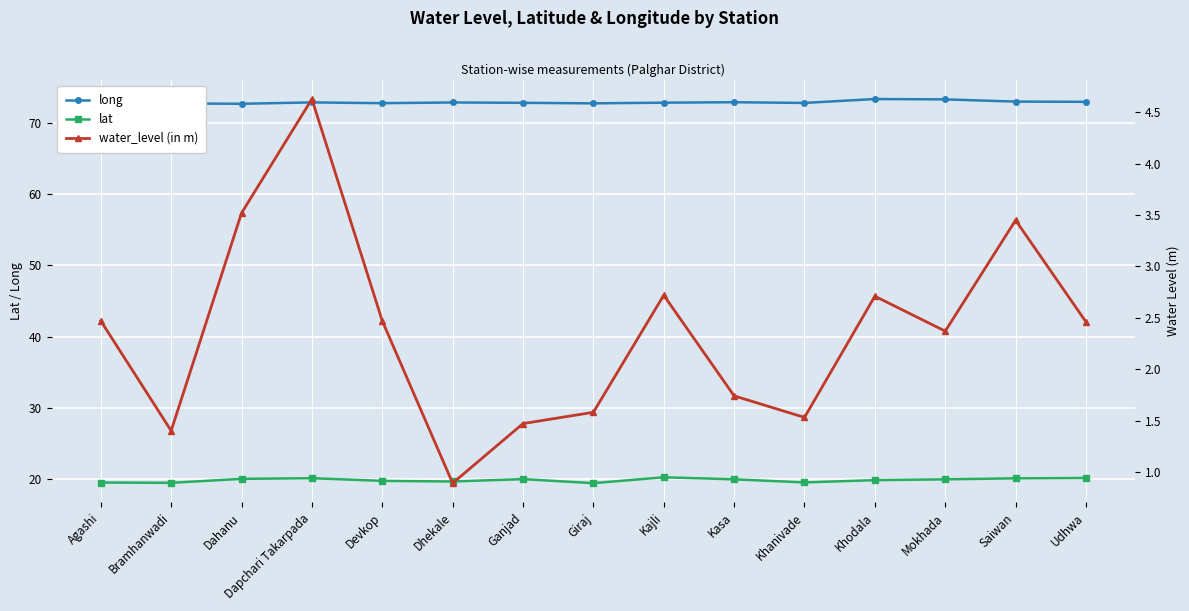

What position from the right is Udhwa?

1